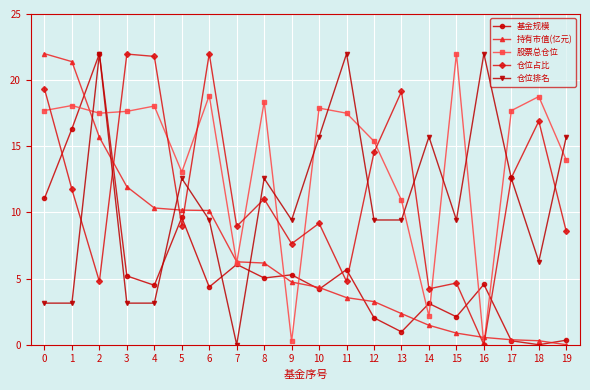

What is the highest value of the 基金规模 series?

22.0